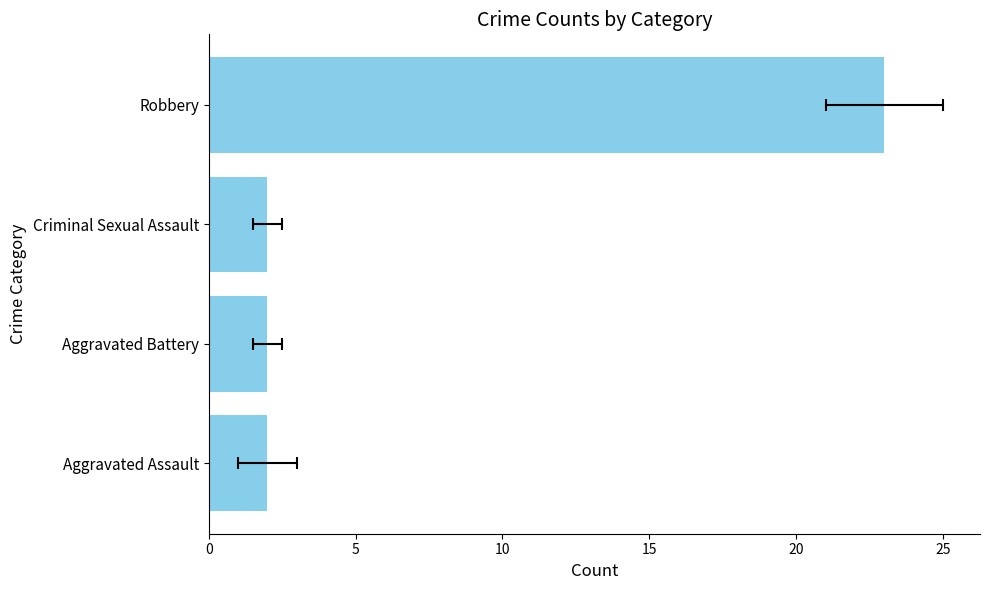

What is the smallest value displayed?

2